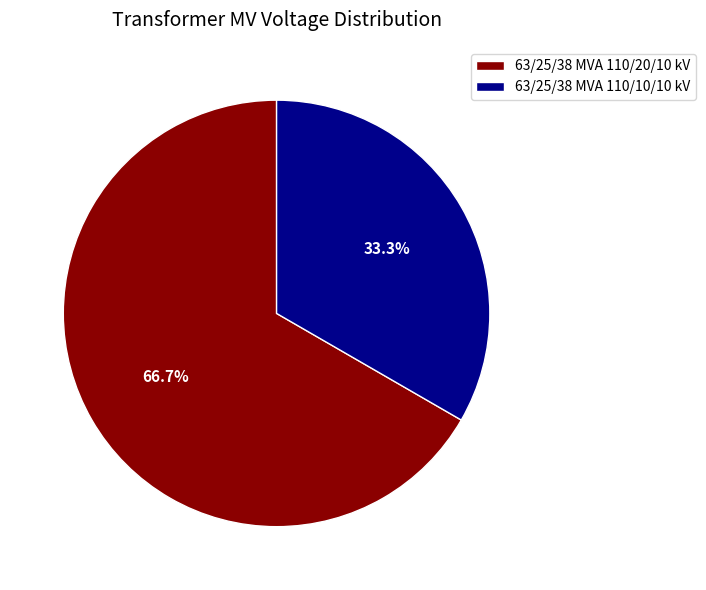

What portion of the pie excludes 63/25/38 MVA 110/20/10 kV?

33.3%